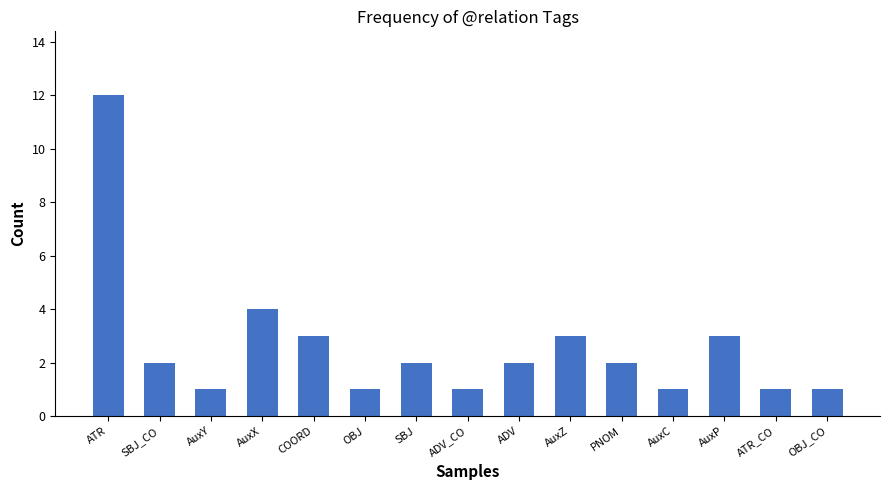

Where does the data first go above 2?

ATR